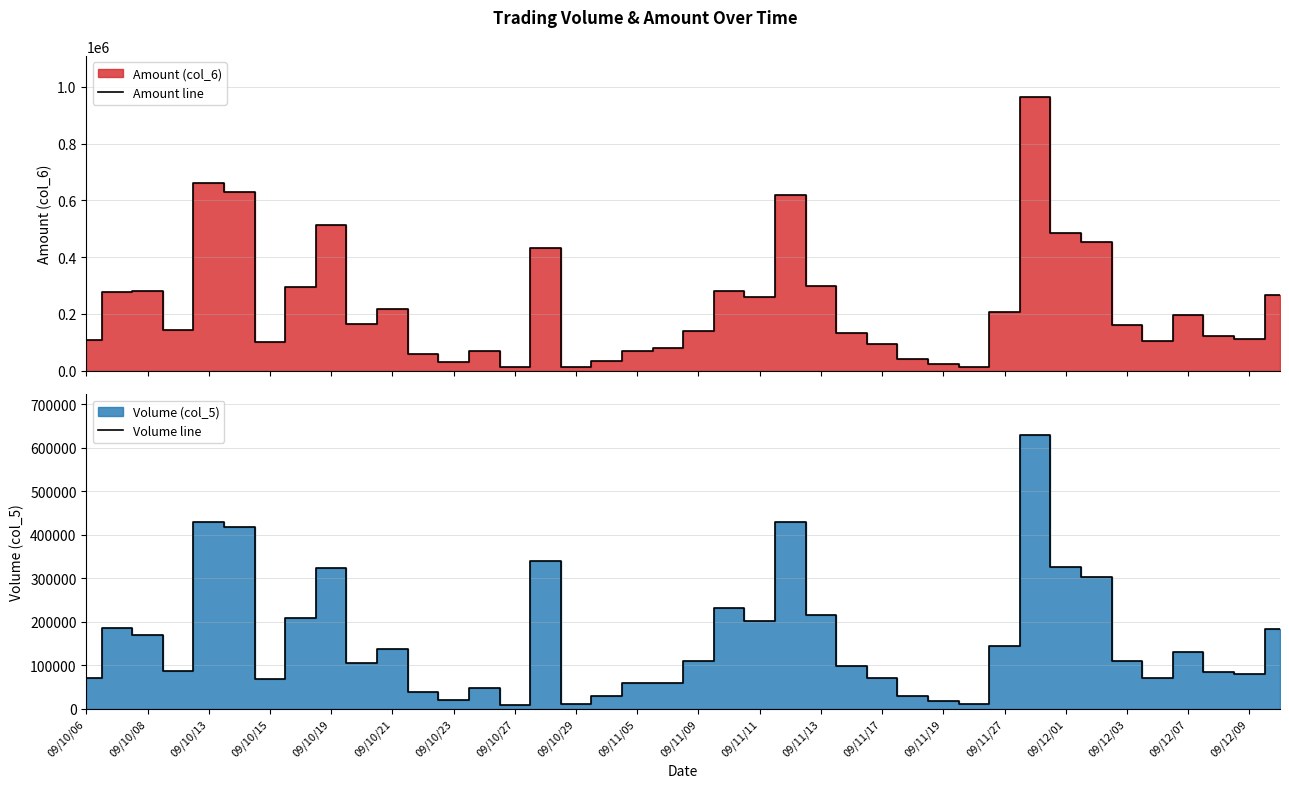

In Amount line, how many points are lower than both neighbors (excluding endpoints)?

10